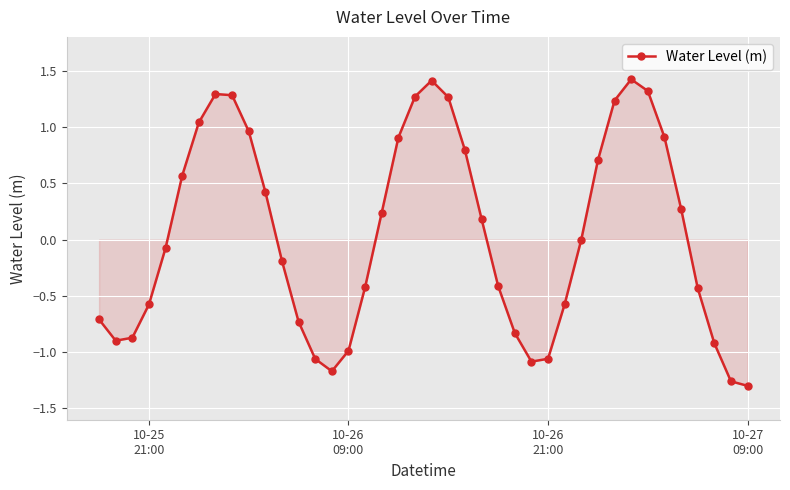

What is the maximum value shown in the chart?

1.4